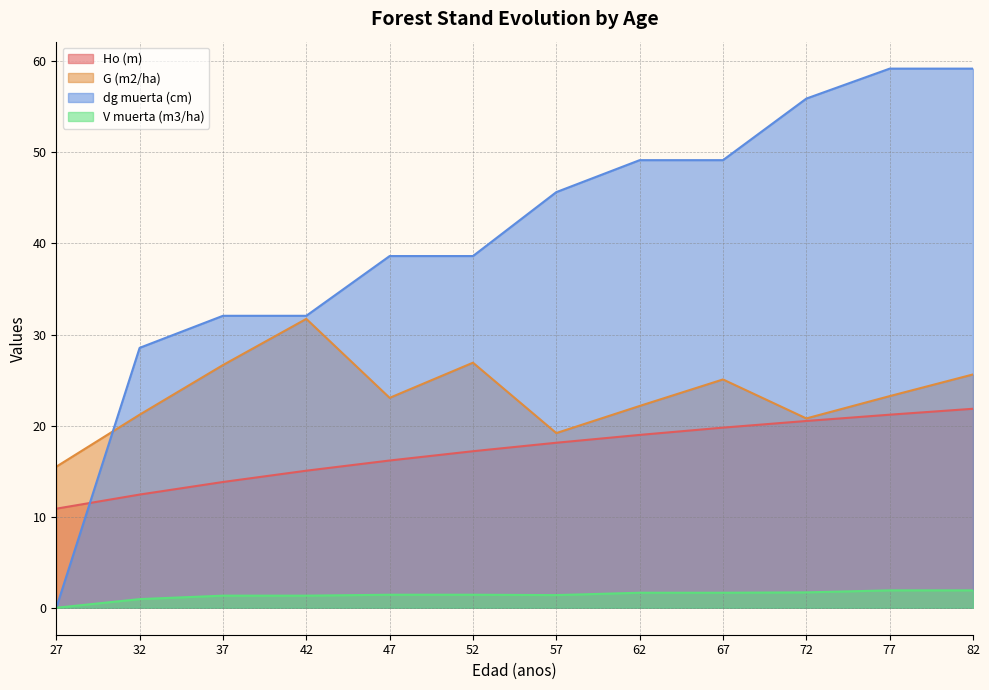

Which category has the highest value in the V muerta (m3/ha) series?

77